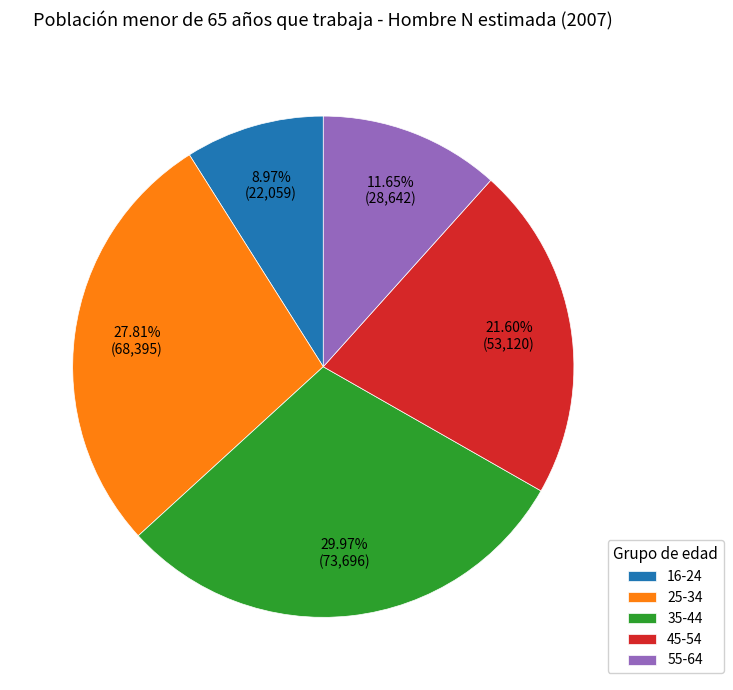

What is the smallest slice in the pie chart?

16-24